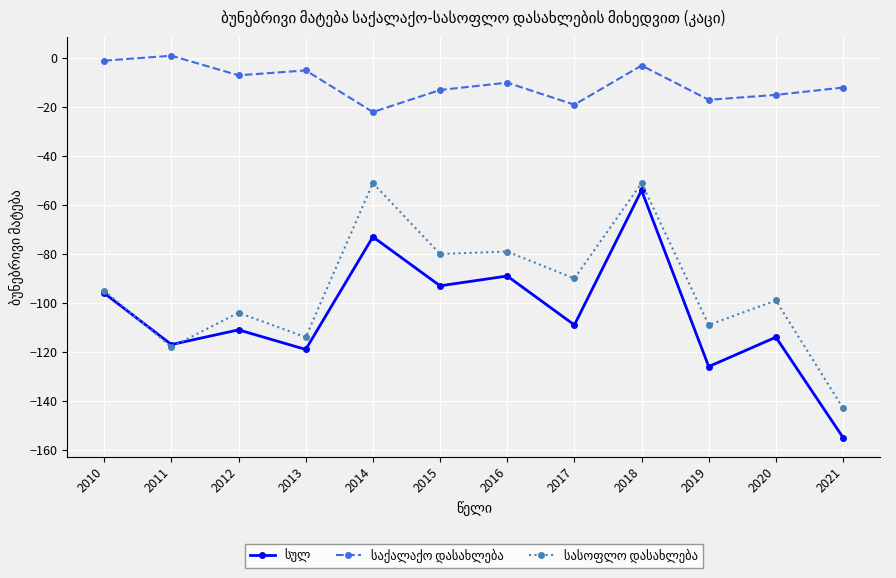

How many series are shown in this chart?

3